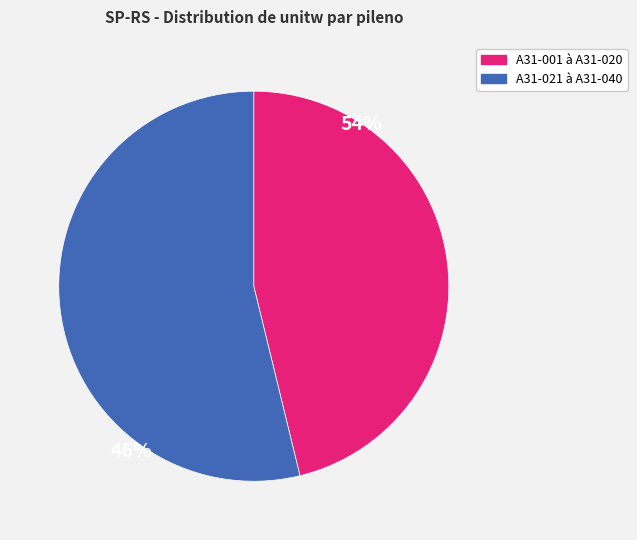

Does any single category account for the majority?

Yes